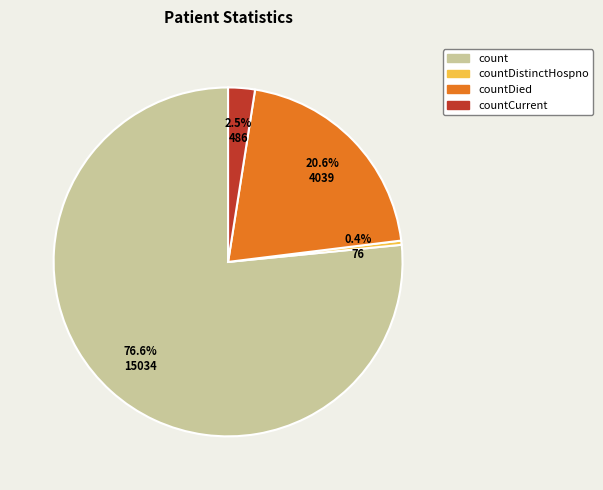

To the nearest percent, what is the difference between the largest and smallest slice percentages?

76%